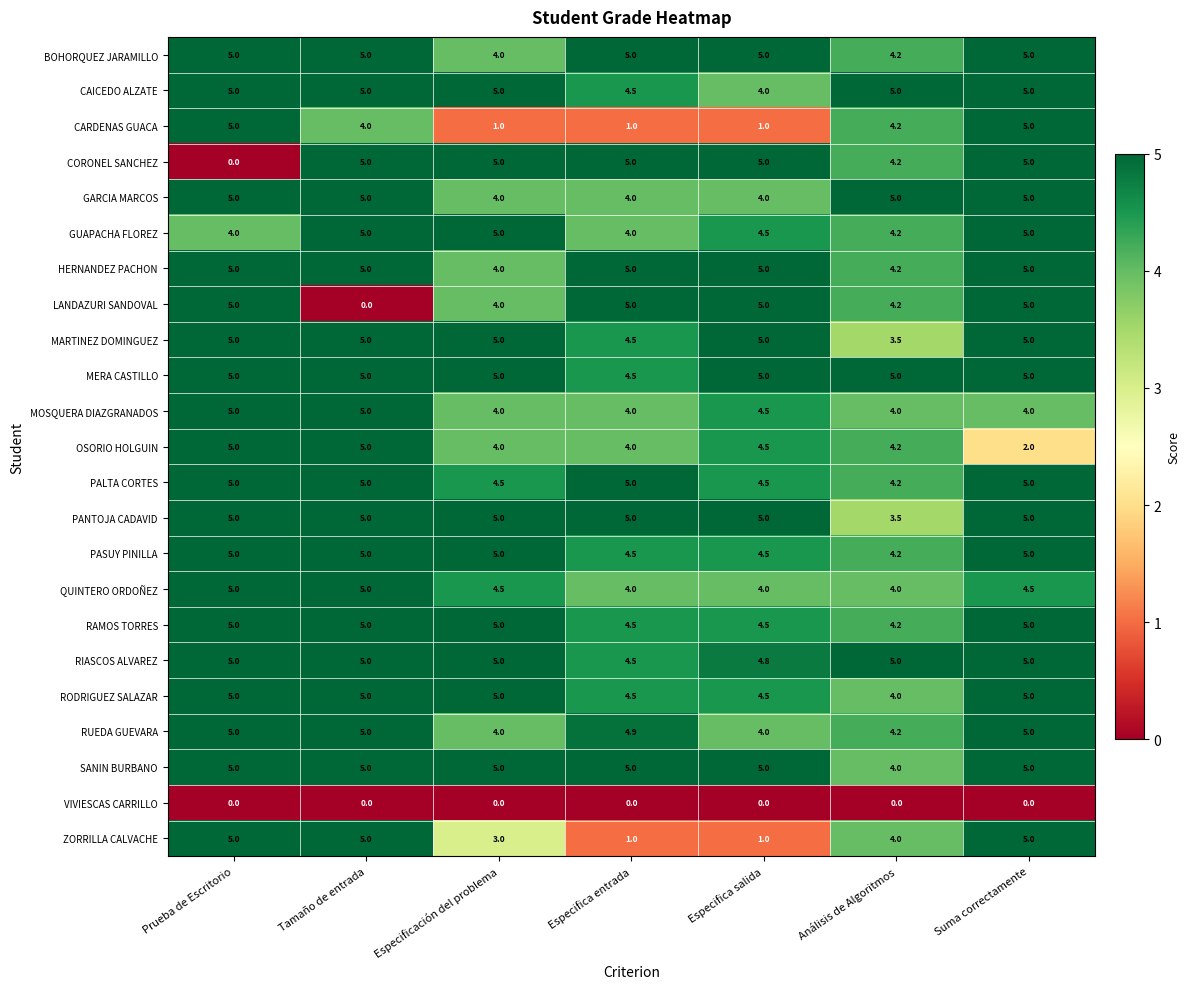

What is the maximum value shown in the chart?

5.0